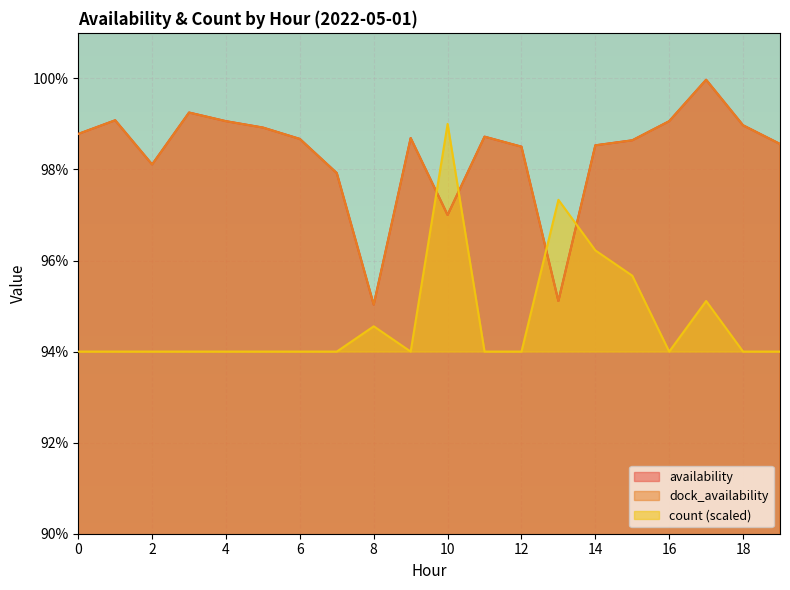

What is the sum of all availability values?

19.7